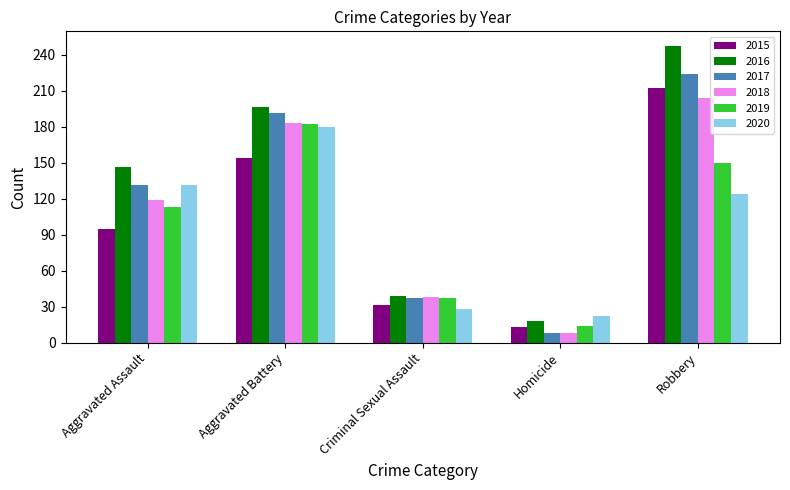

Reading left to right, extract all data points from this chart.

2015: Aggravated Assault=95	Aggravated Battery=154	Criminal Sexual Assault=31	Homicide=13	Robbery=212
2016: Aggravated Assault=146	Aggravated Battery=196	Criminal Sexual Assault=39	Homicide=18	Robbery=247
2017: Aggravated Assault=131	Aggravated Battery=191	Criminal Sexual Assault=37	Homicide=8	Robbery=224
2018: Aggravated Assault=119	Aggravated Battery=183	Criminal Sexual Assault=38	Homicide=8	Robbery=204
2019: Aggravated Assault=113	Aggravated Battery=182	Criminal Sexual Assault=37	Homicide=14	Robbery=150
2020: Aggravated Assault=131	Aggravated Battery=180	Criminal Sexual Assault=28	Homicide=22	Robbery=124